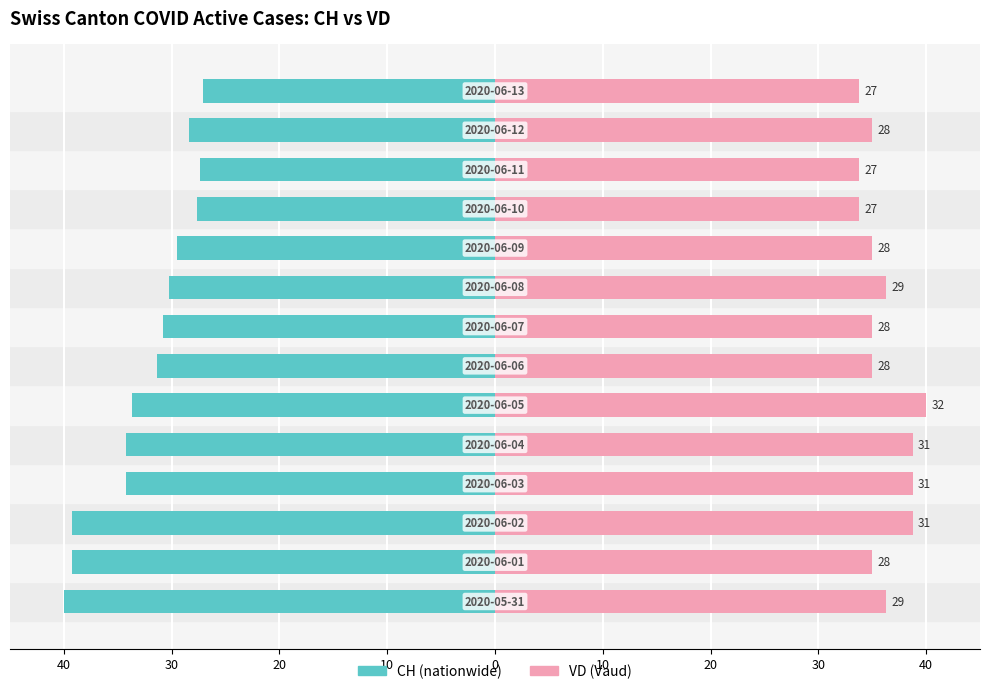

Reading right to left, transcribe all the data shown in this chart.

CH (total): -27.1	-28.4	-27.4	-27.6	-29.5	-30.3	-30.8	-31.3	-33.7	-34.2	-34.2	-39.2	-39.2	-40.0
VD: 33.8	35.0	33.8	33.8	35.0	36.2	35.0	35.0	40.0	38.8	38.8	38.8	35.0	36.2